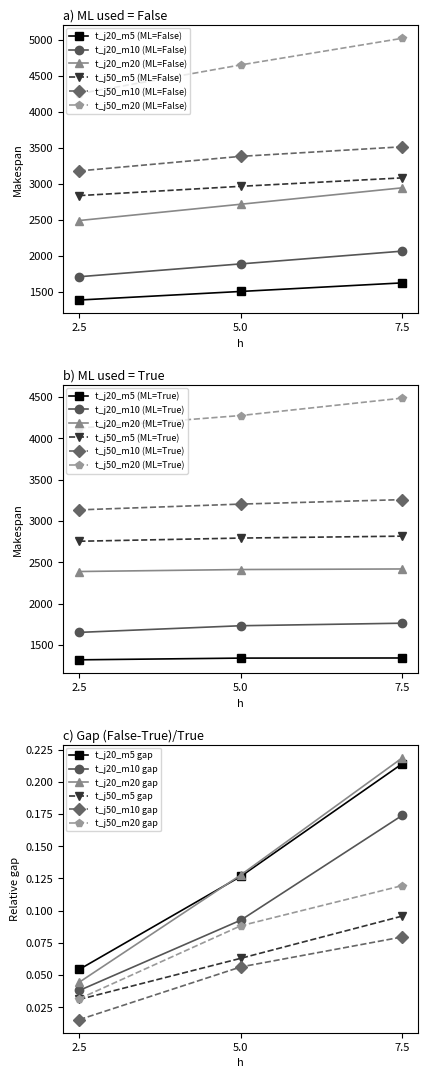

At how many categories does at least one series exceed 1804?

6